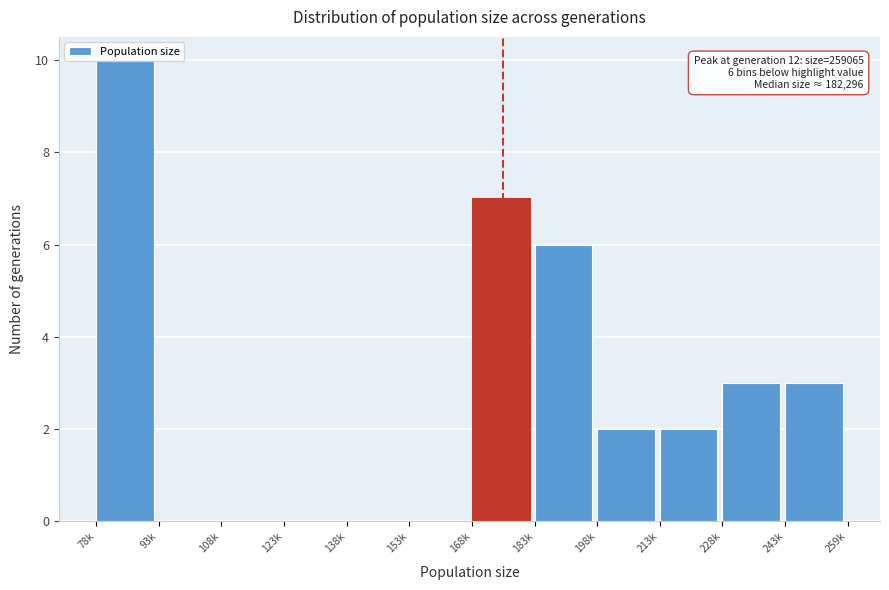

What is the sum of the values at 78k and 183k?

16